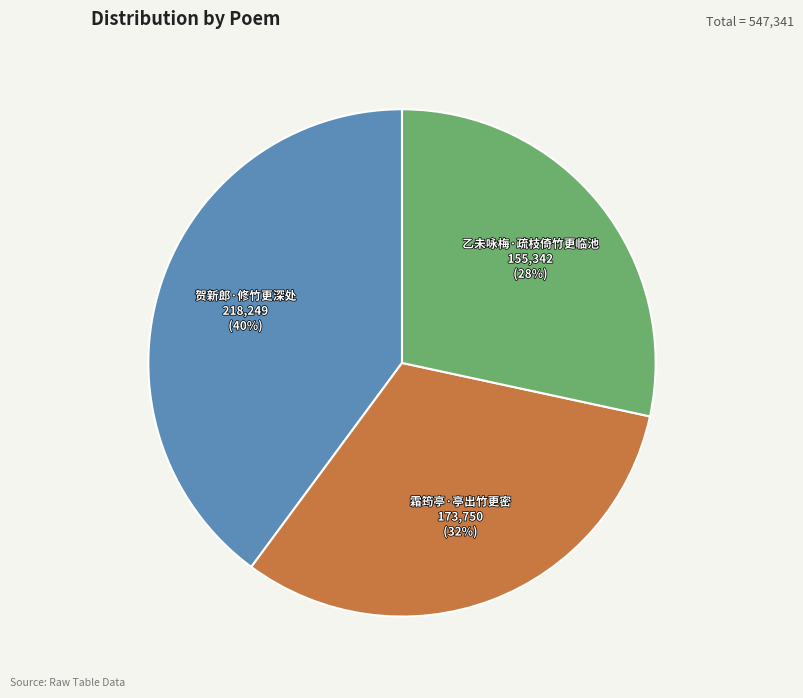

How many segments does this pie chart have?

3